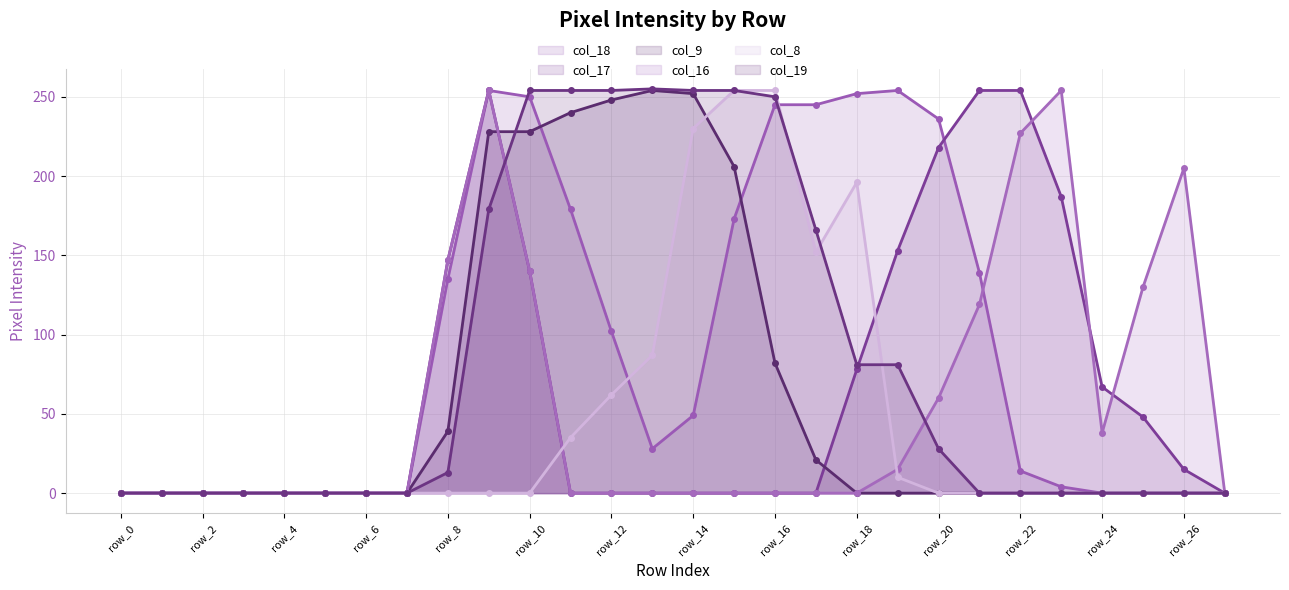

What is the average value of the col_8 line series?

46